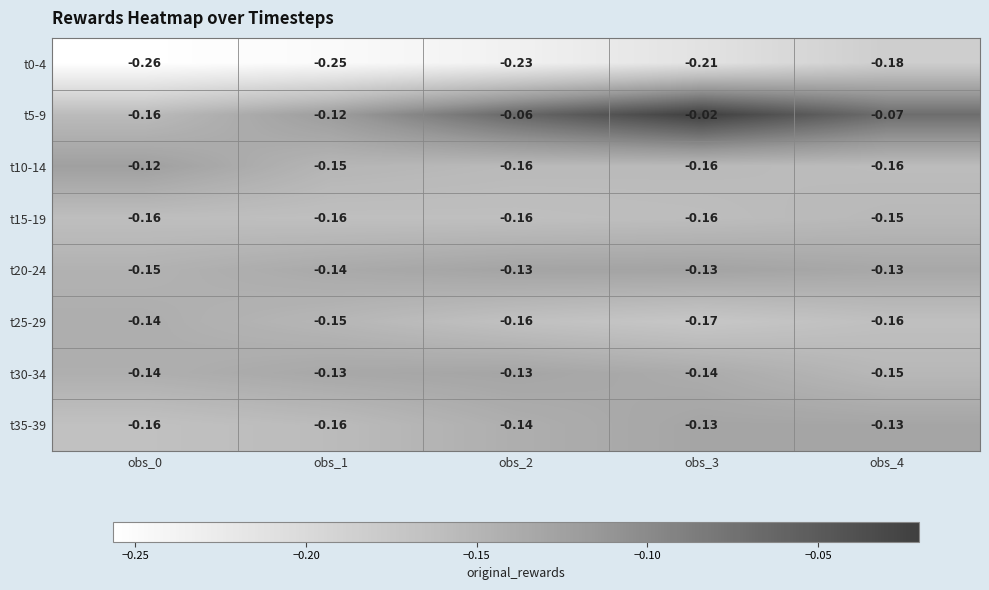

Is the value of t20-24 at obs_2 greater than the value of t35-39 at obs_0?

Yes